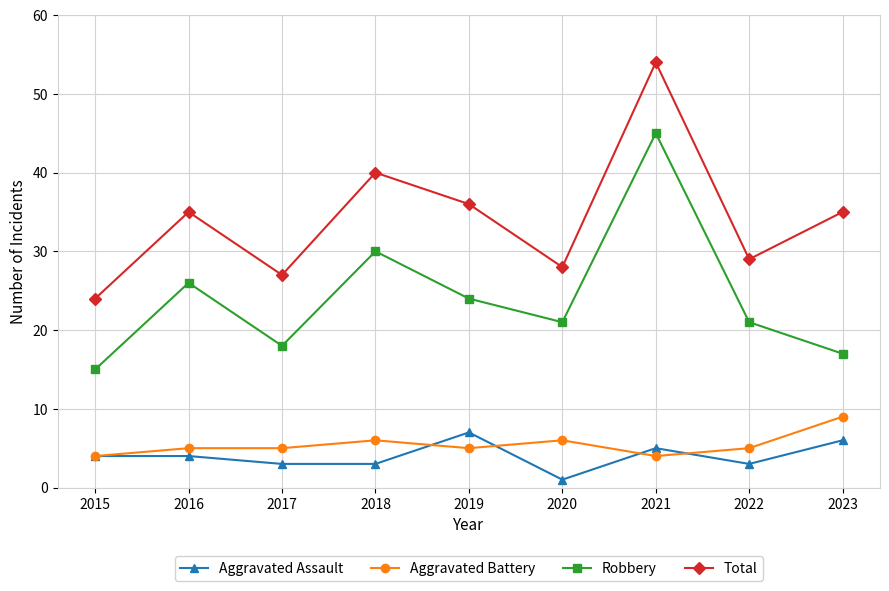

What is the difference between the highest and lowest values at 2019?

31